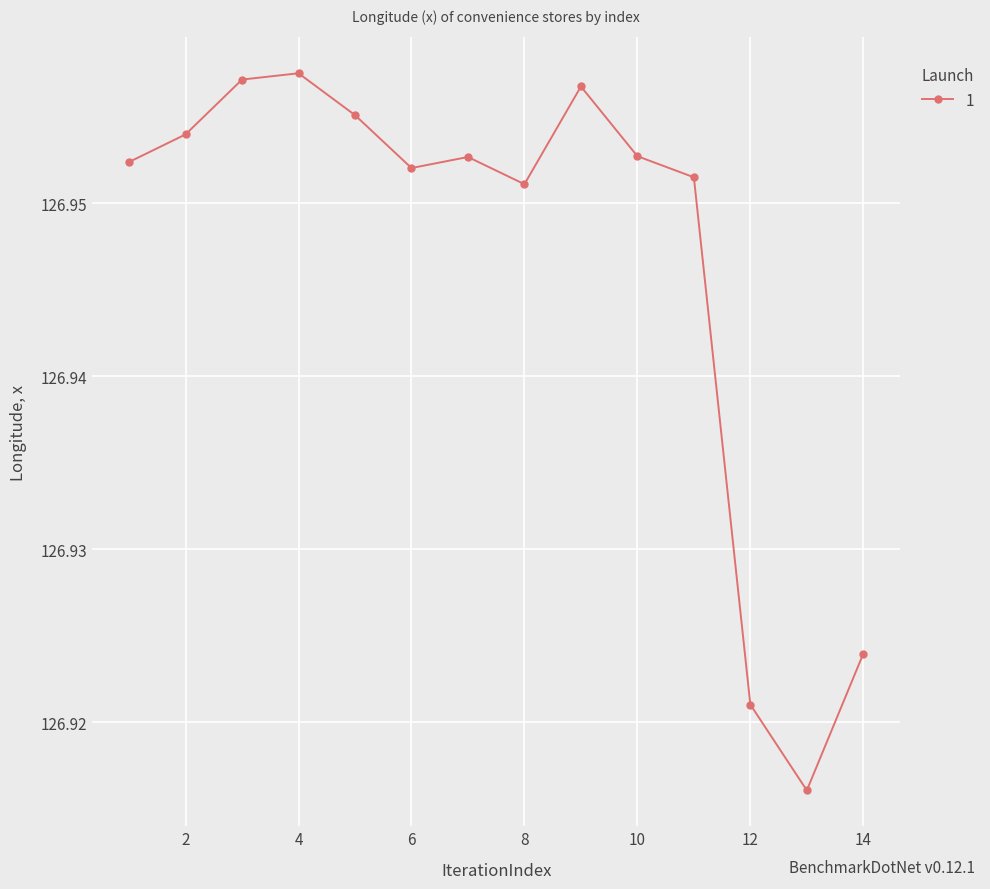

Does the chart display data point markers on the line(s)?

Yes